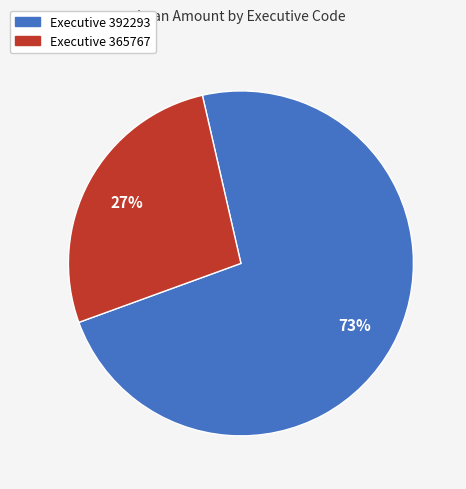

To the nearest percent, what is the difference between the largest and smallest slice percentages?

46%